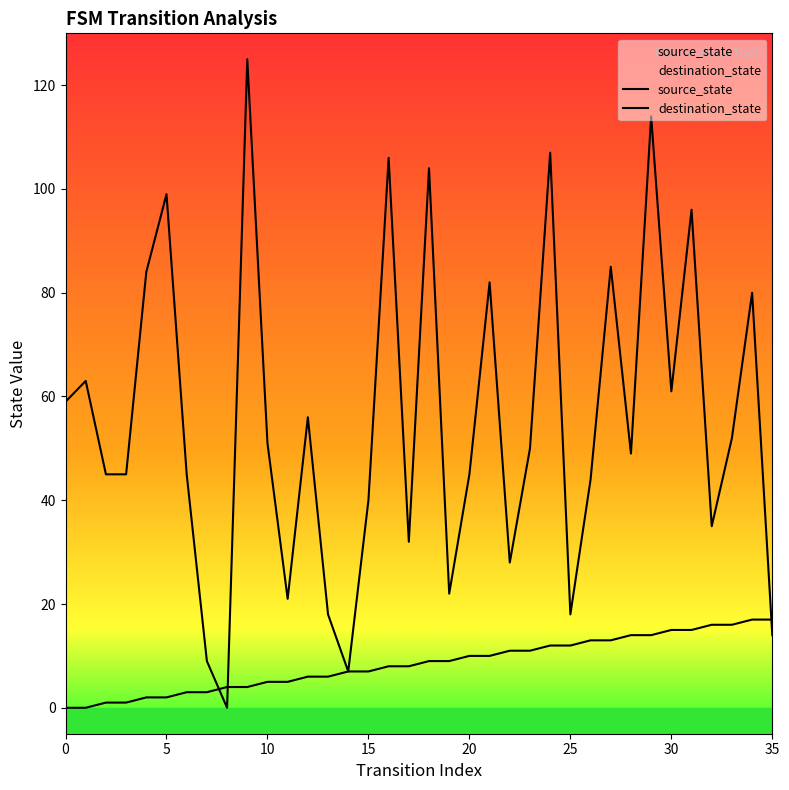

How many intersections are there between destination_state and source_state?

3